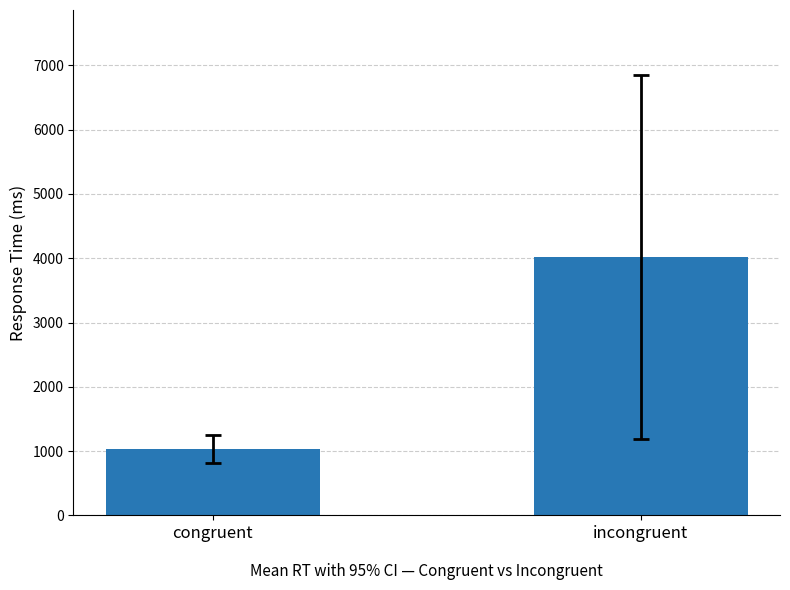

What is the label of the 1st bar from the left?

congruent